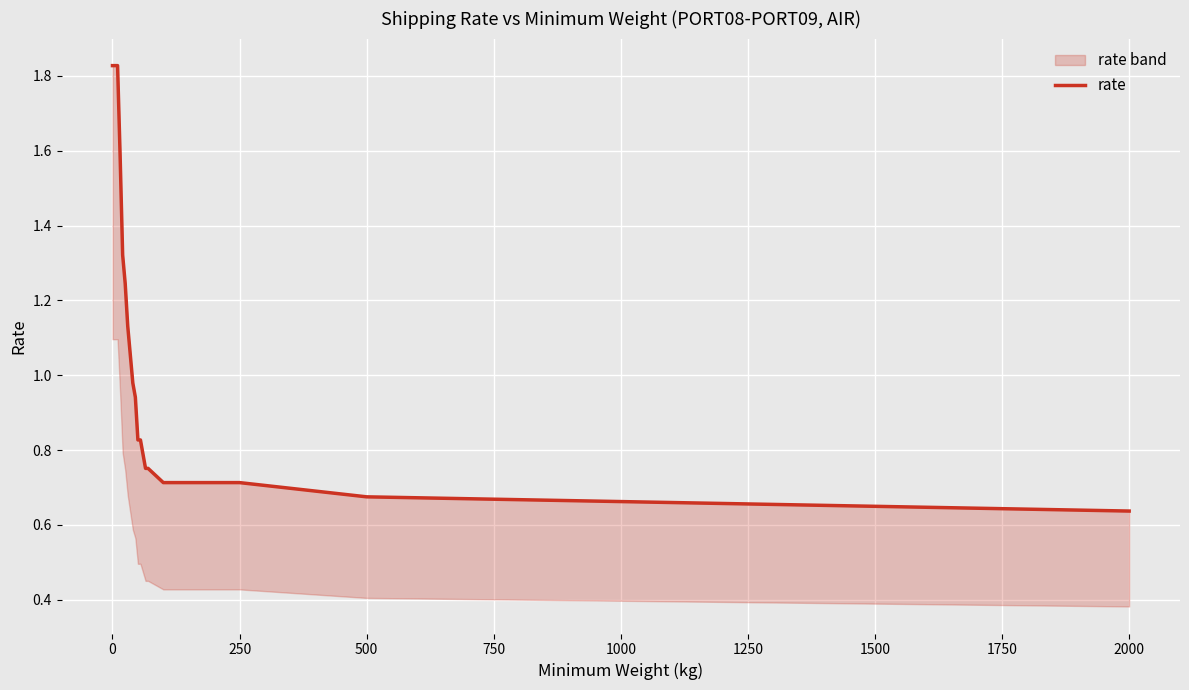

Count the number of categories in the chart.

19